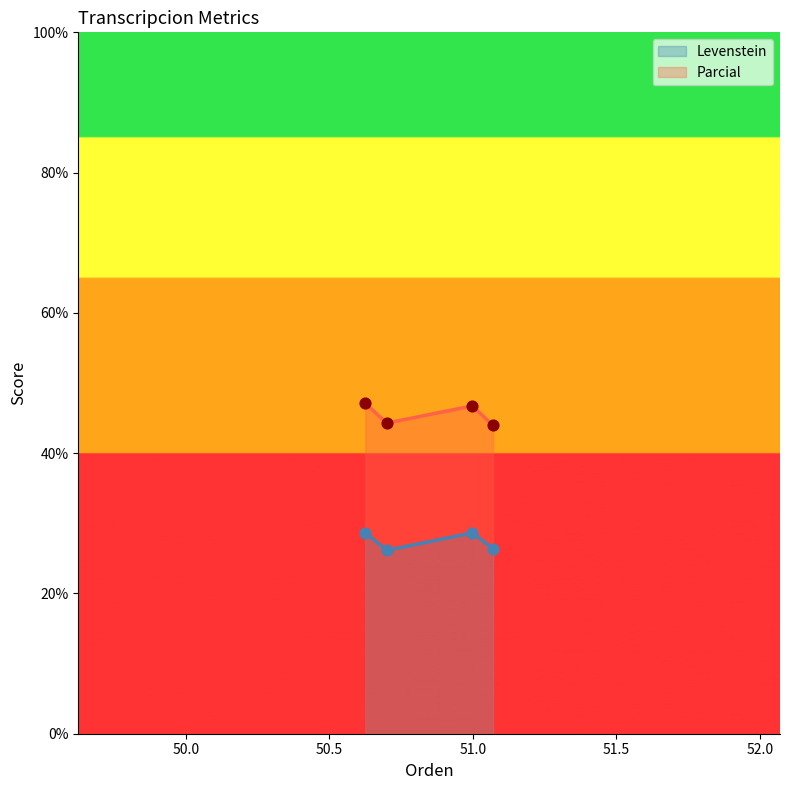

At how many categories does at least one series exceed 32?

4